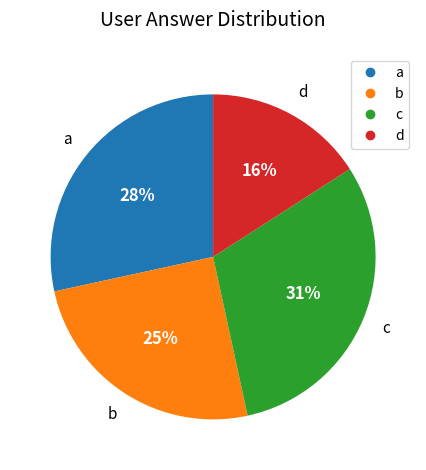

Do b and d together represent more than half of the pie?

No